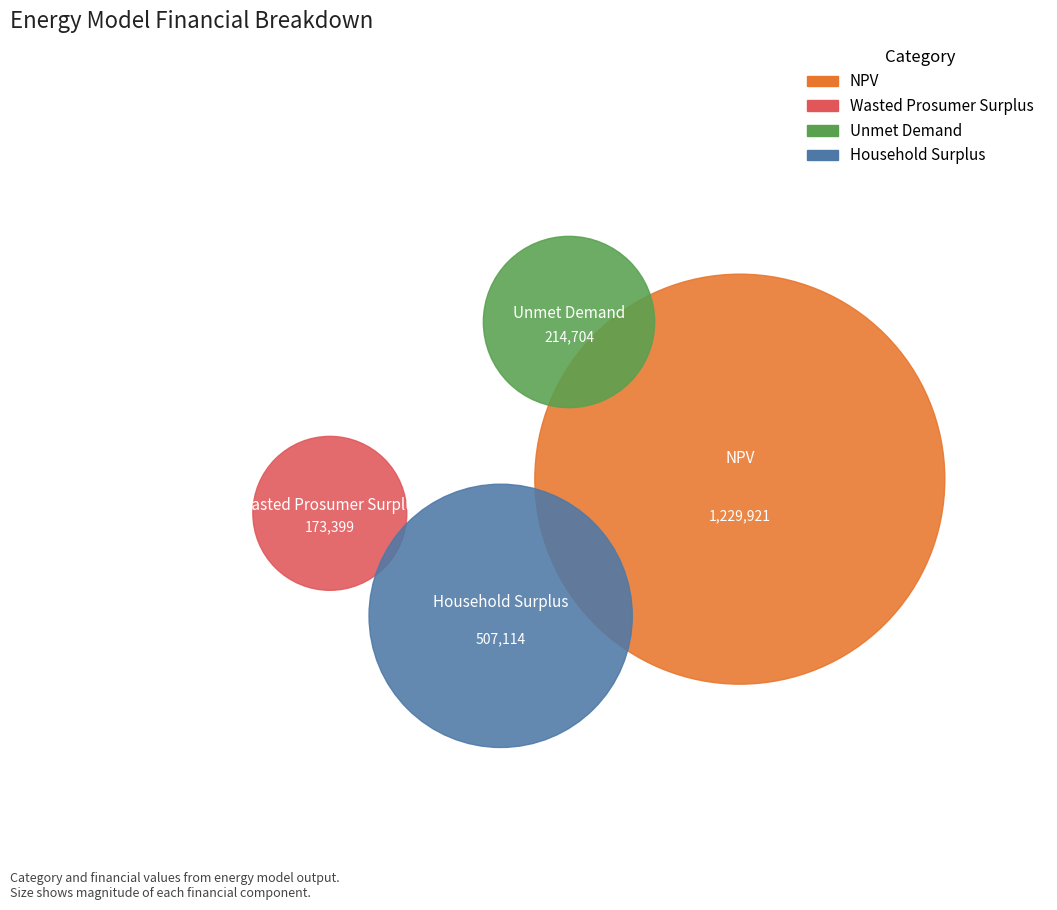

Combined, what portion of the pie is Household Surplus and NPV?

81.7%